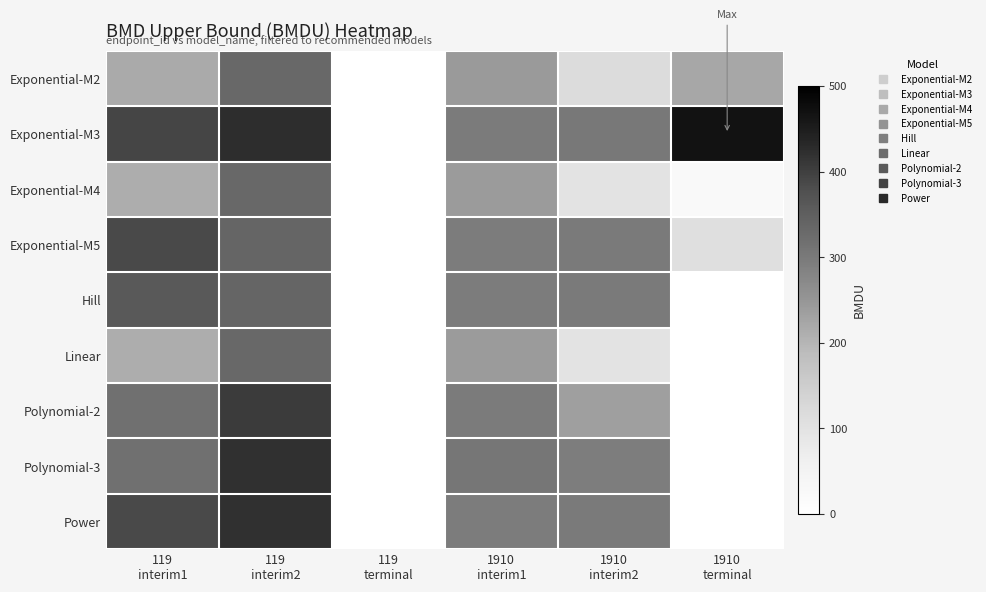

Which has a higher value, 1910
interim2 or 119
interim2?

119
interim2